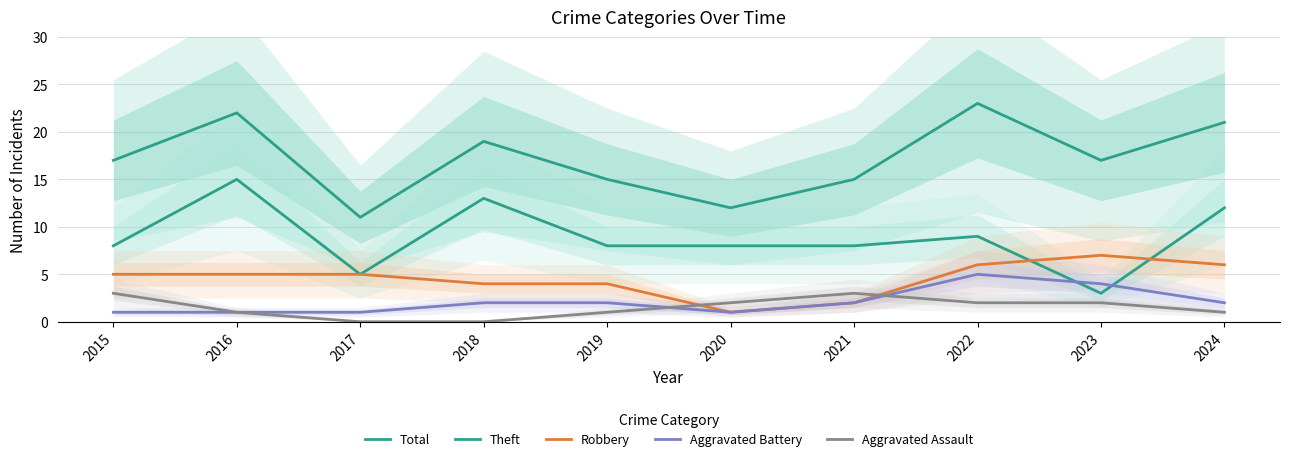

List the series in order of their peak value, lowest first.

Aggravated Assault, Aggravated Battery, Robbery, Theft, Total